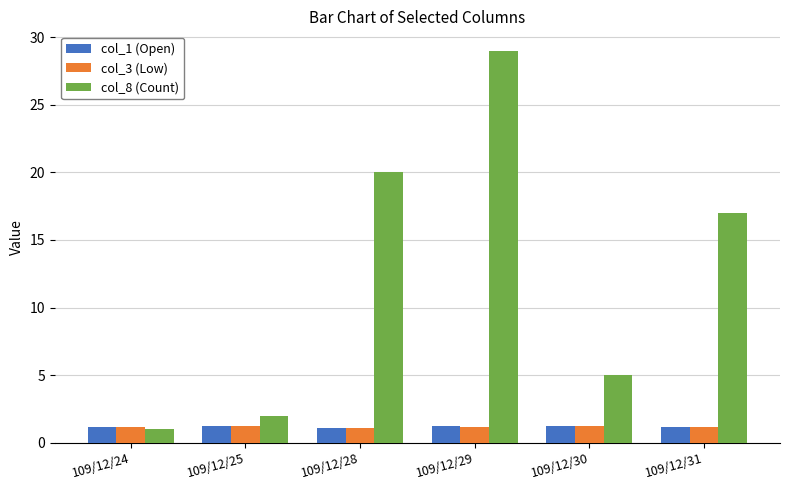

How many bars are there in each group?

3